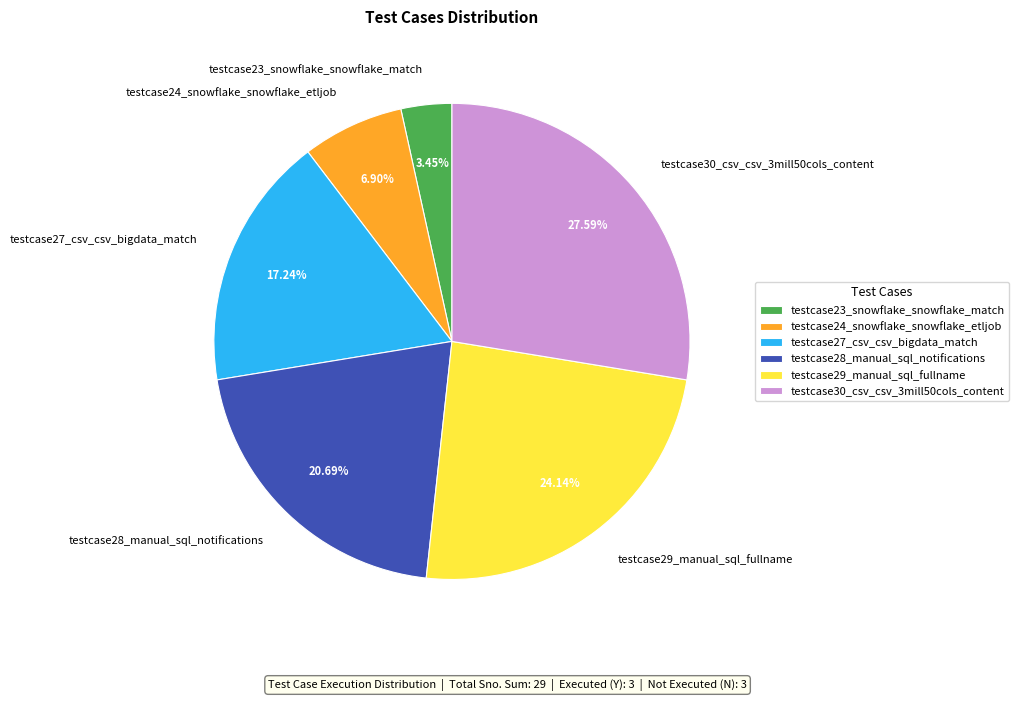

The testcase30_csv_csv_3mill50cols_content slice represents 28% of the pie. True or false?

True